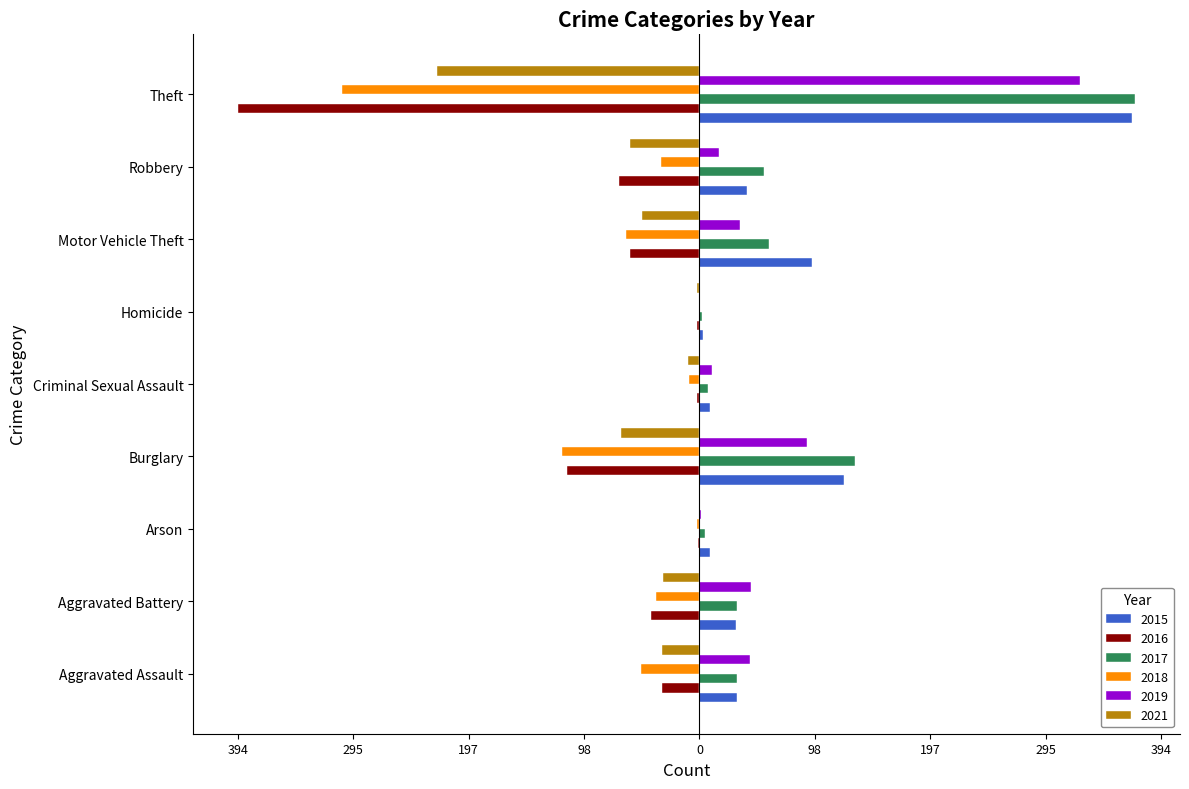

At how many categories does at least one series exceed 268?

1